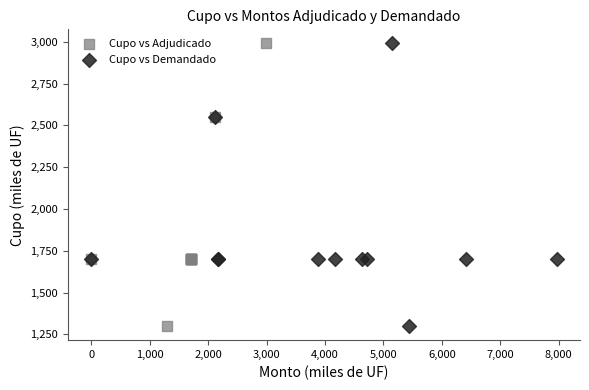

What are all the series names shown in the legend?

Cupo vs Adjudicado, Cupo vs Demandado